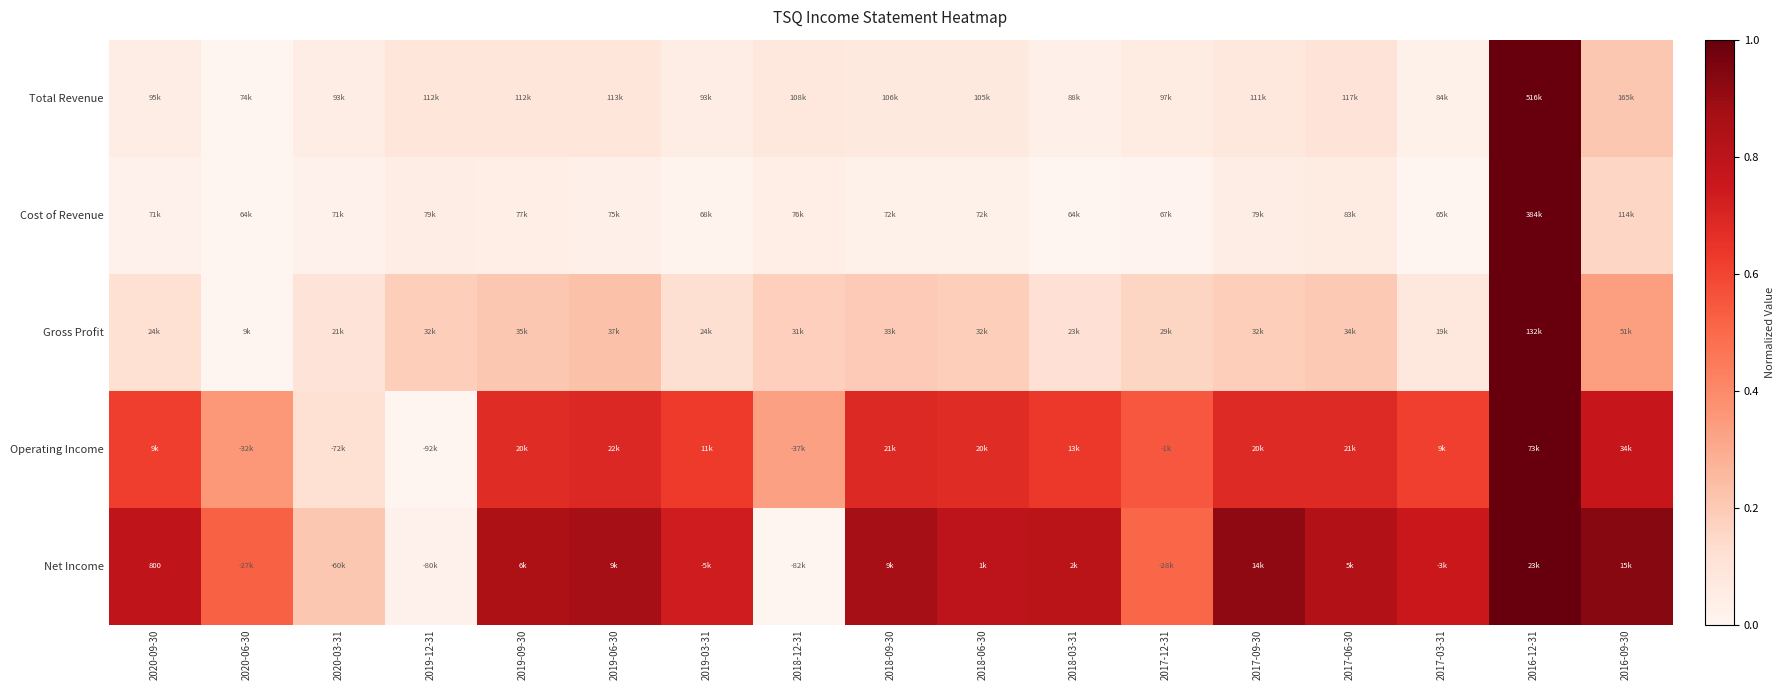

Where is Net Income nearest to the value 0?

2018-12-31